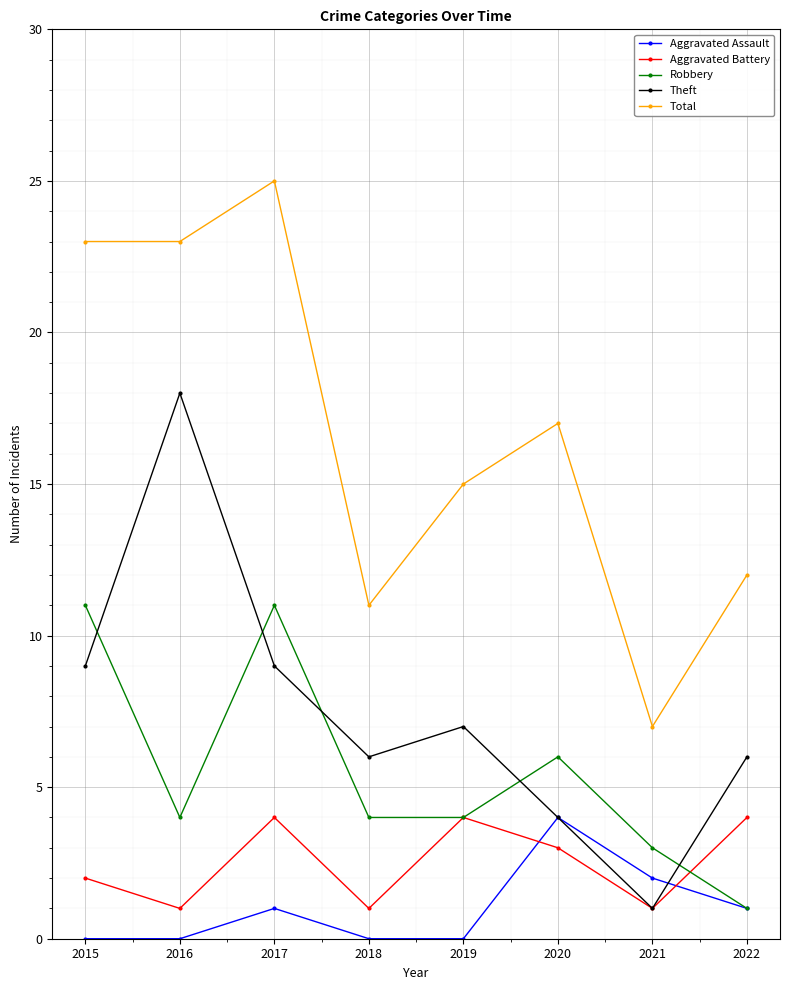

What is the value of the Total point at the 3rd from the left?

25